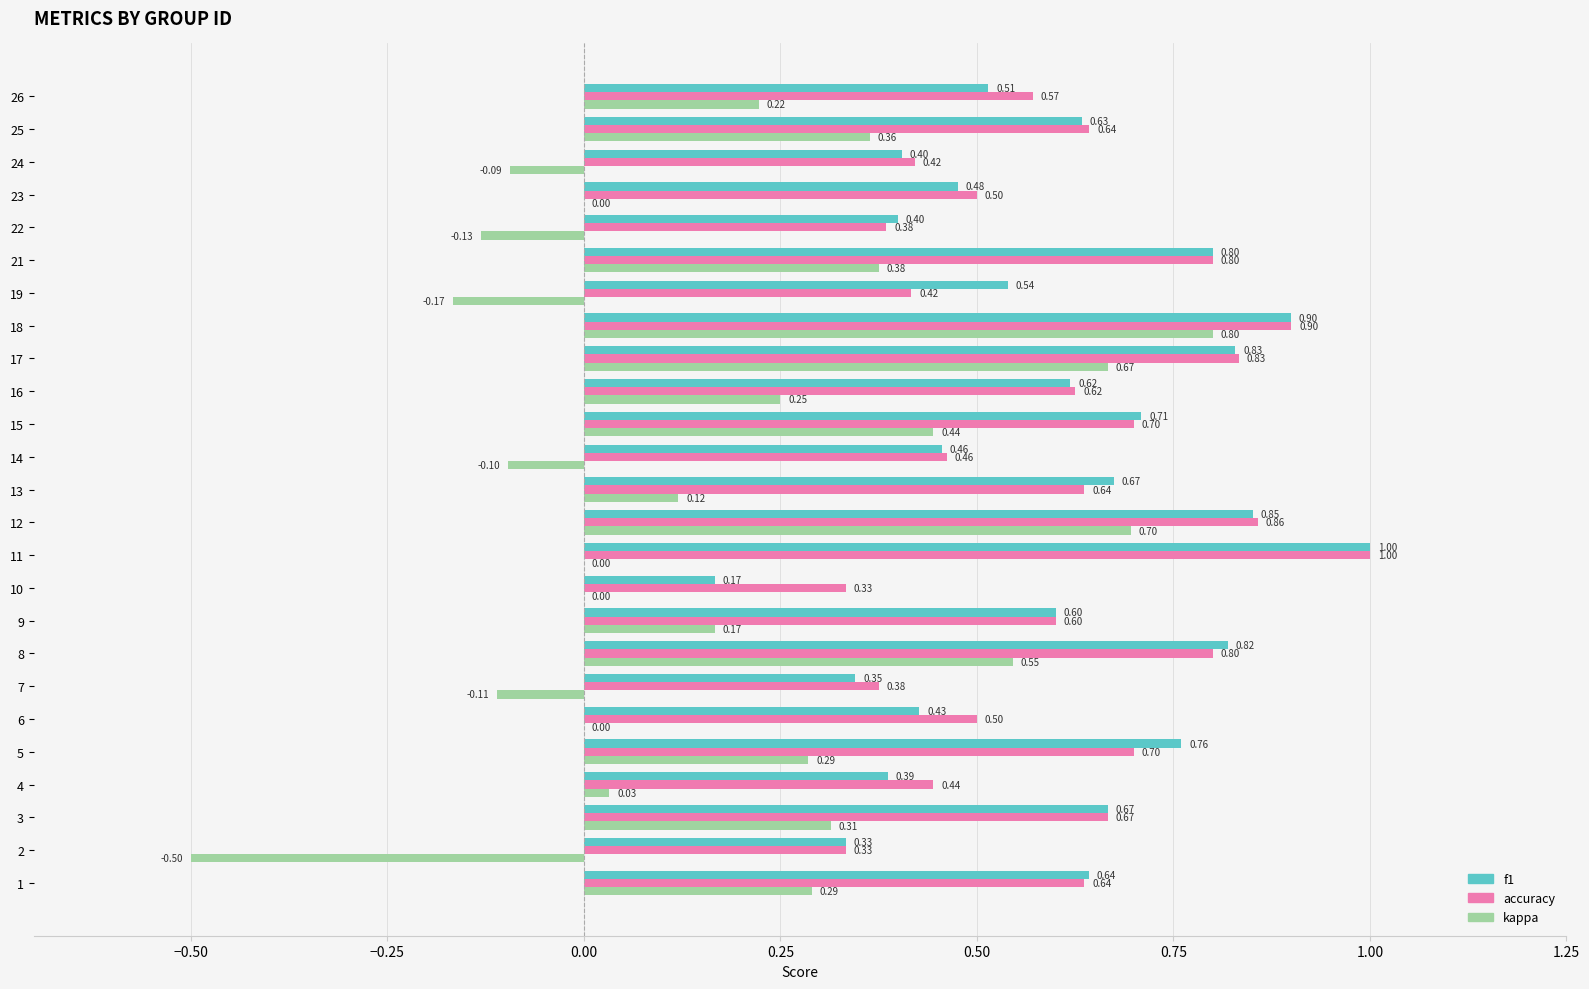

At which label does accuracy reach its peak?

11